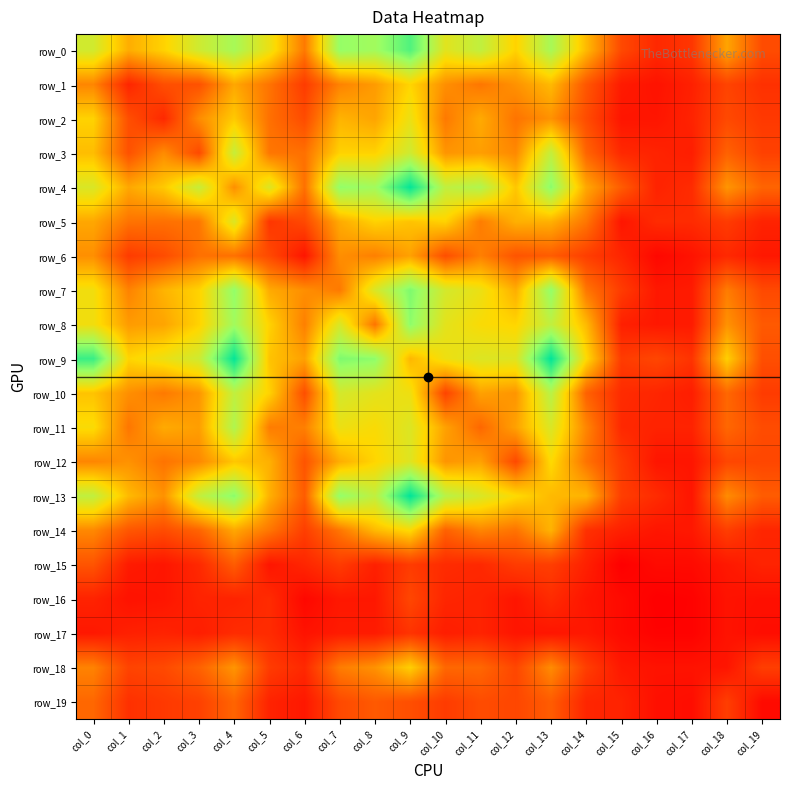

What is the difference between the maximum and minimum values in the row_0 series?

115